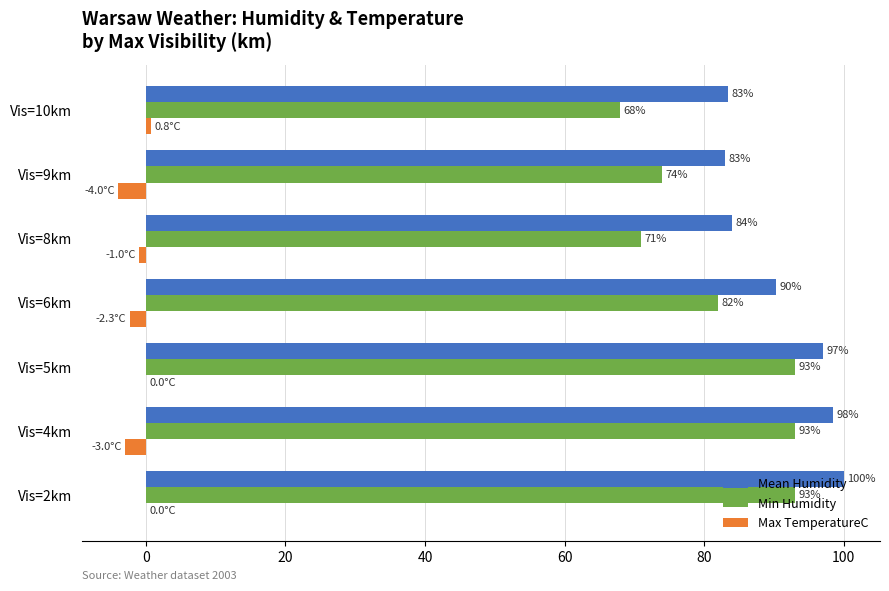

What are all the series names shown in the legend?

Mean Humidity, Min Humidity, Max TemperatureC